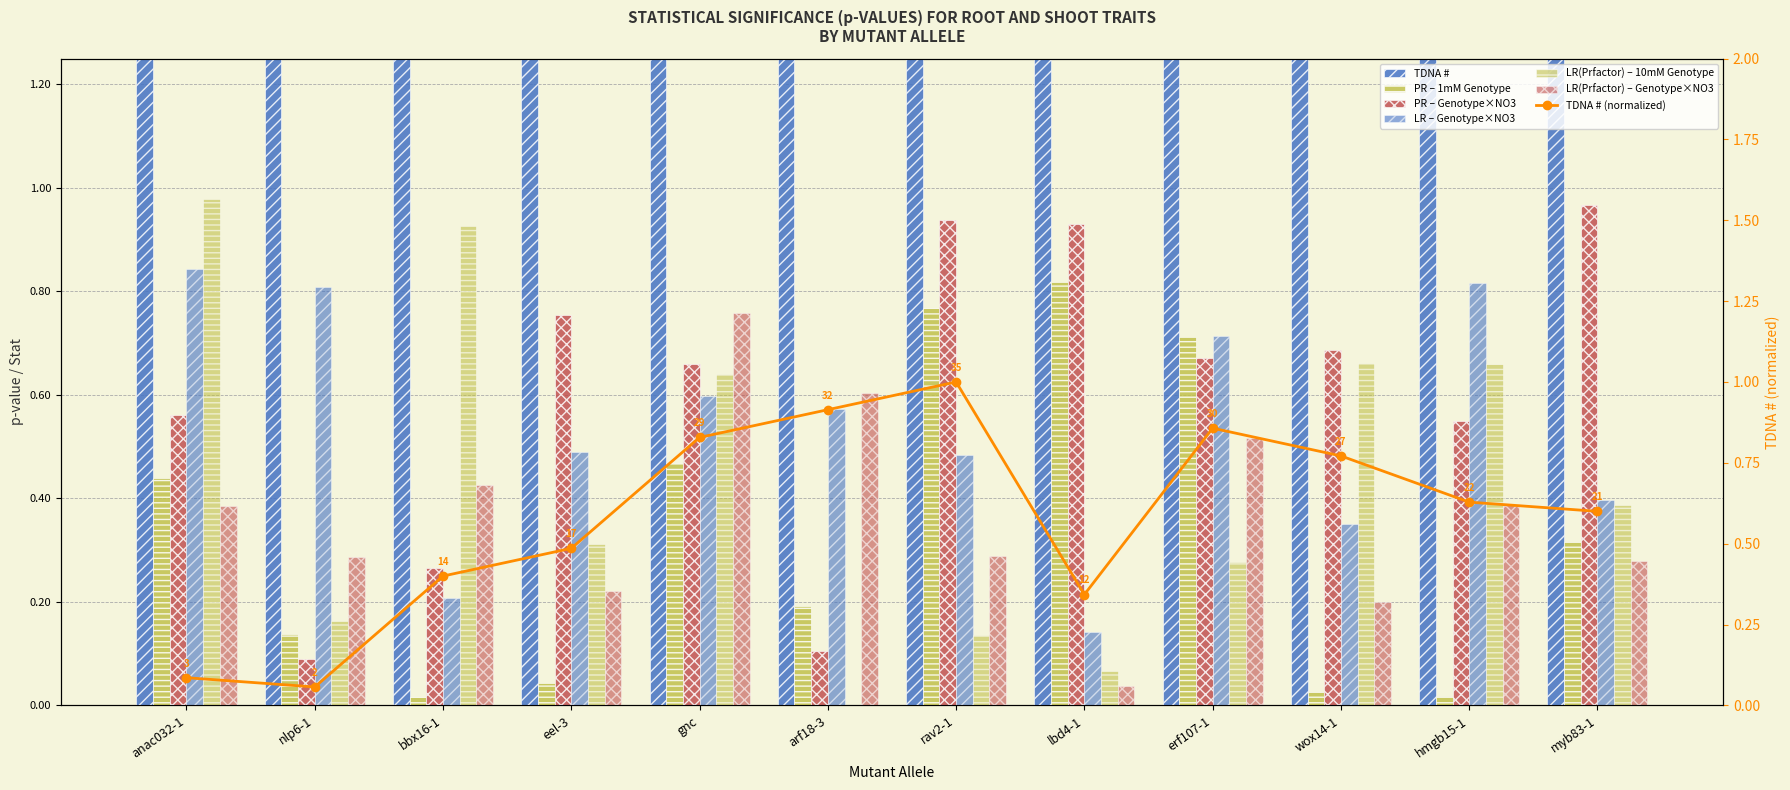

How many categories are shown in the chart?

12